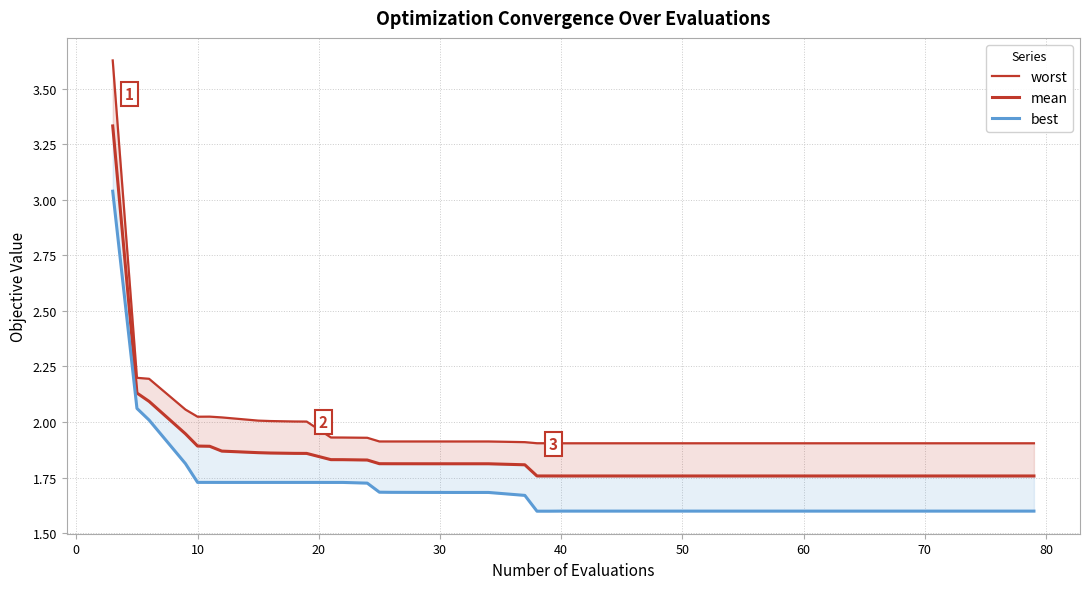

Which series has the widest spread of values?

worst